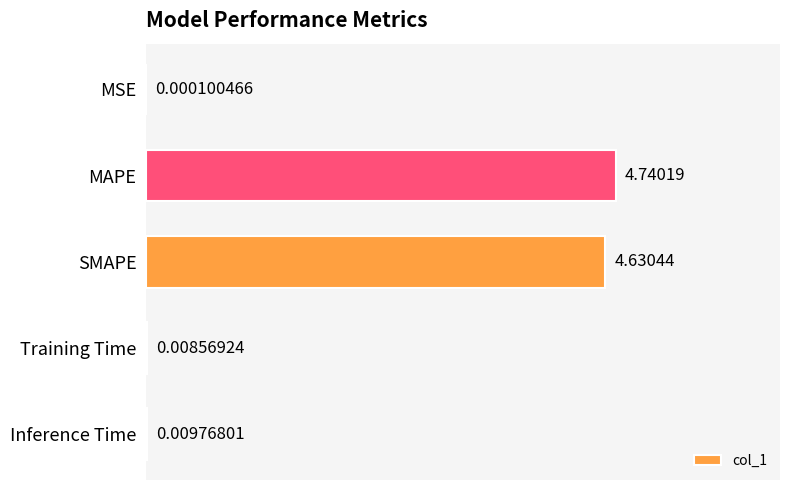

What is the change in value from MAPE to Inference Time?

-4.7